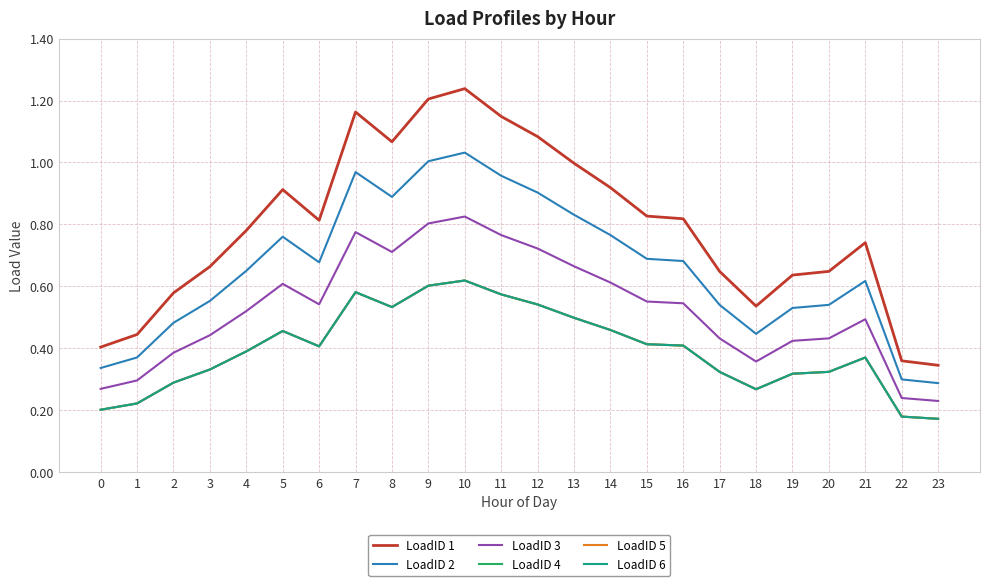

What is the sum of the LoadID 4 values at 18 and 20?

0.6